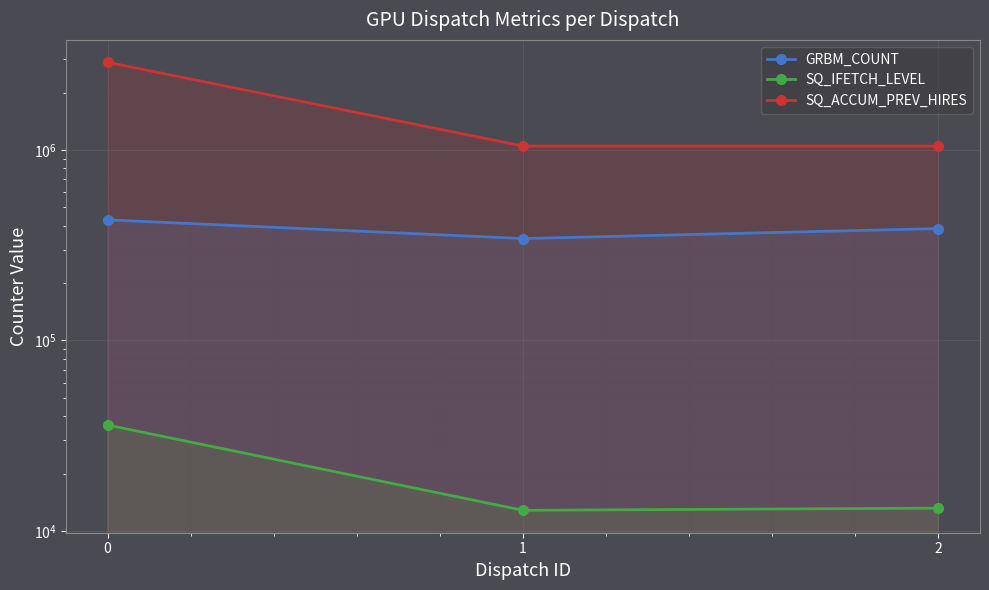

The value of SQ_ACCUM_PREV_HIRES at 0 is 2885248. True or false?

True